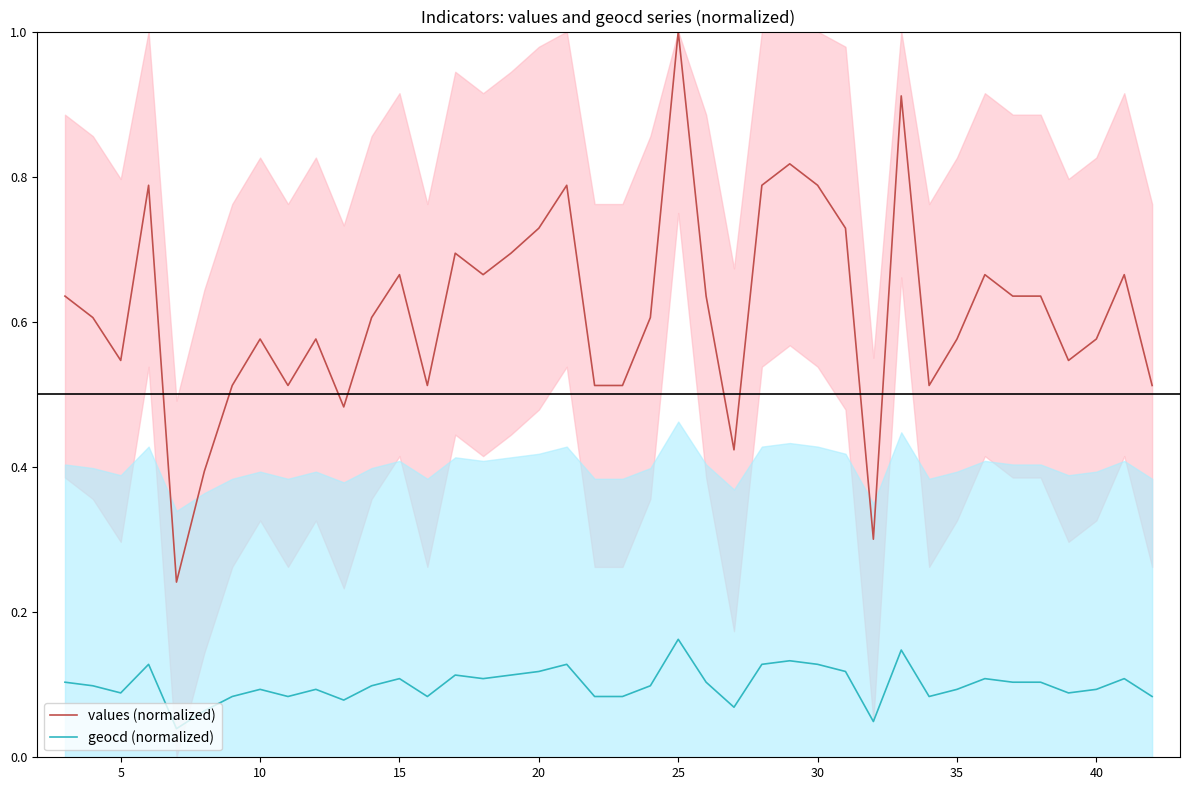

Which series has the largest total across all categories?

values (normalized)